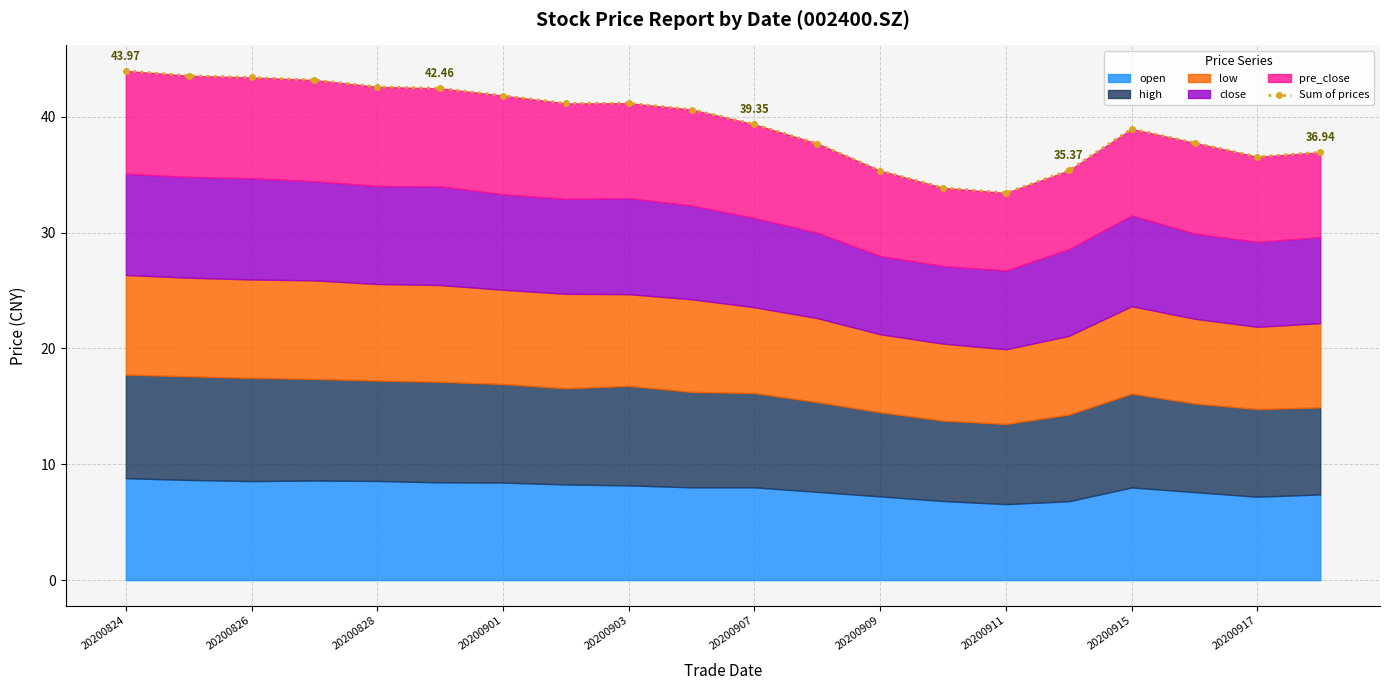

Does the chart have visible grid lines?

Yes